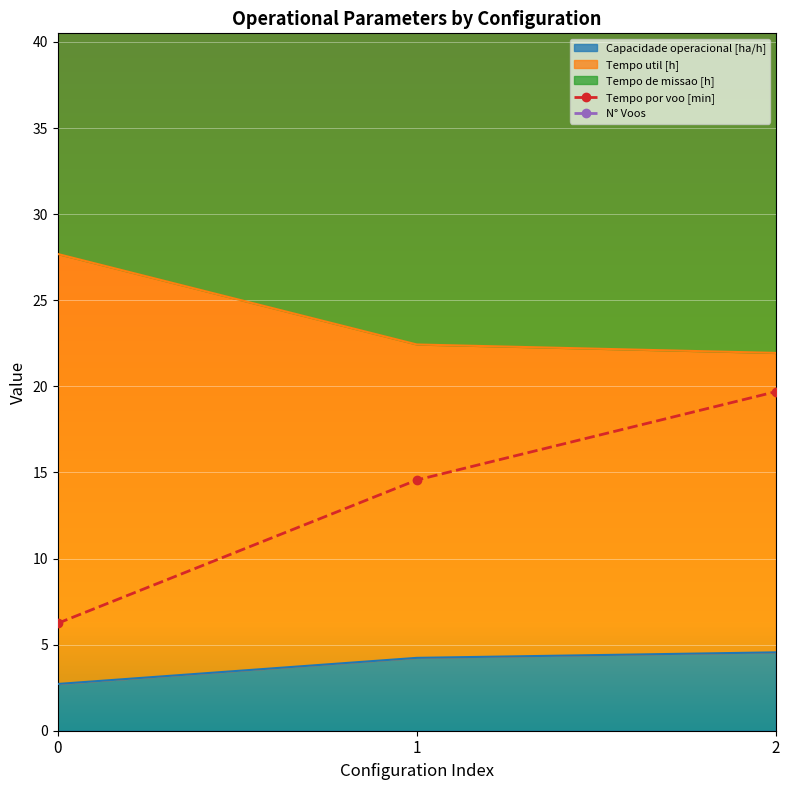

How many distinct data groups are displayed?

5